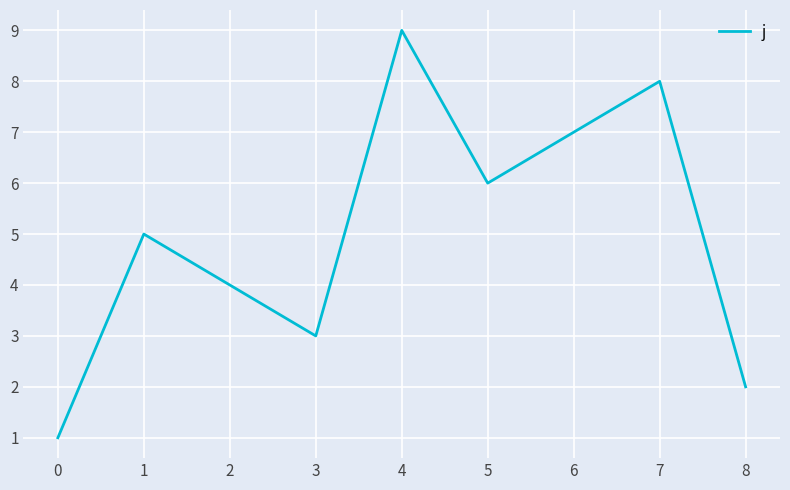

Reading left to right, transcribe all the data shown in this chart.

1	5	4	3	9	6	7	8	2